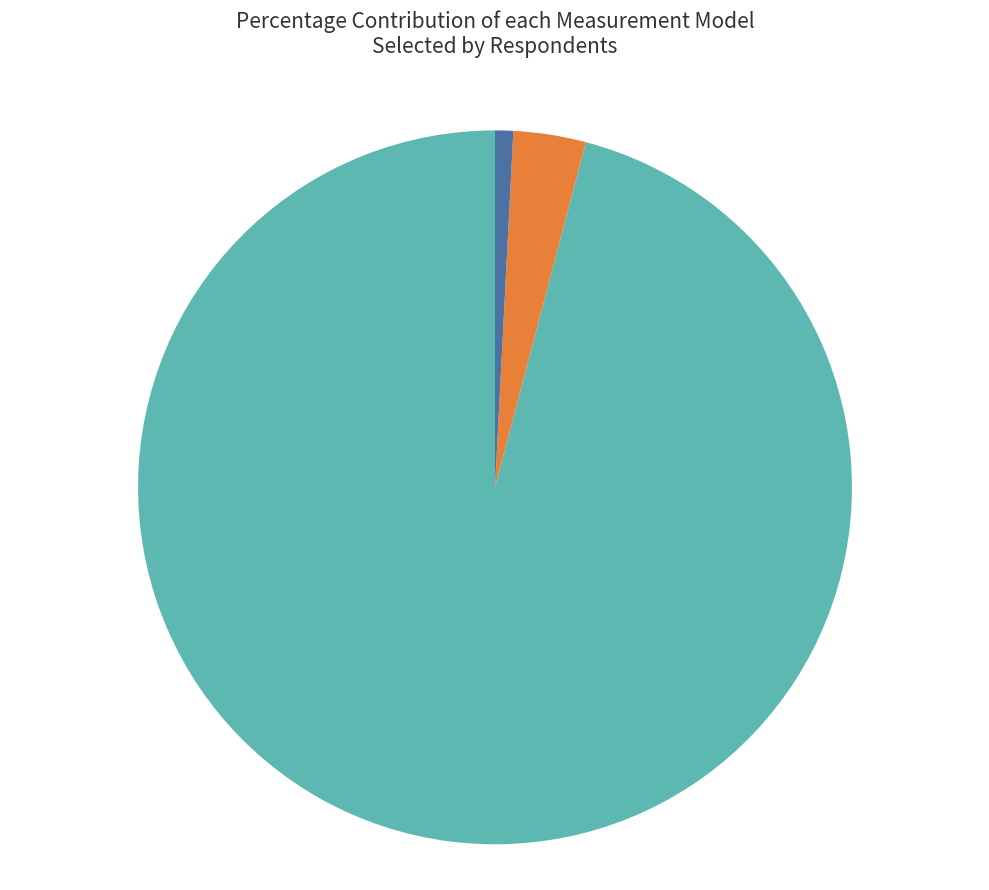

Is it true that General Allocation Approach is 96% of the pie?

True